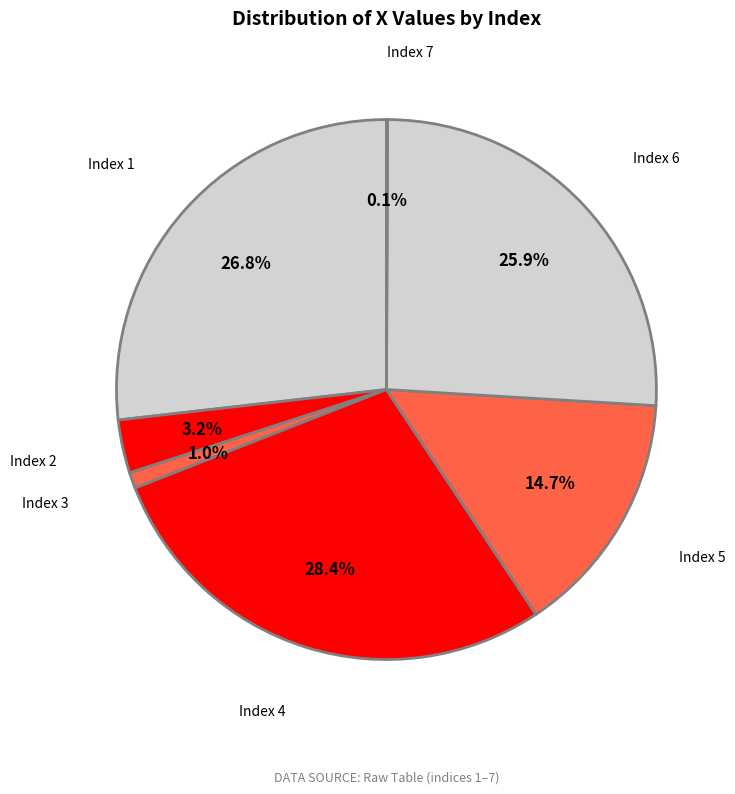

Which category has the biggest portion of the pie?

Index 4